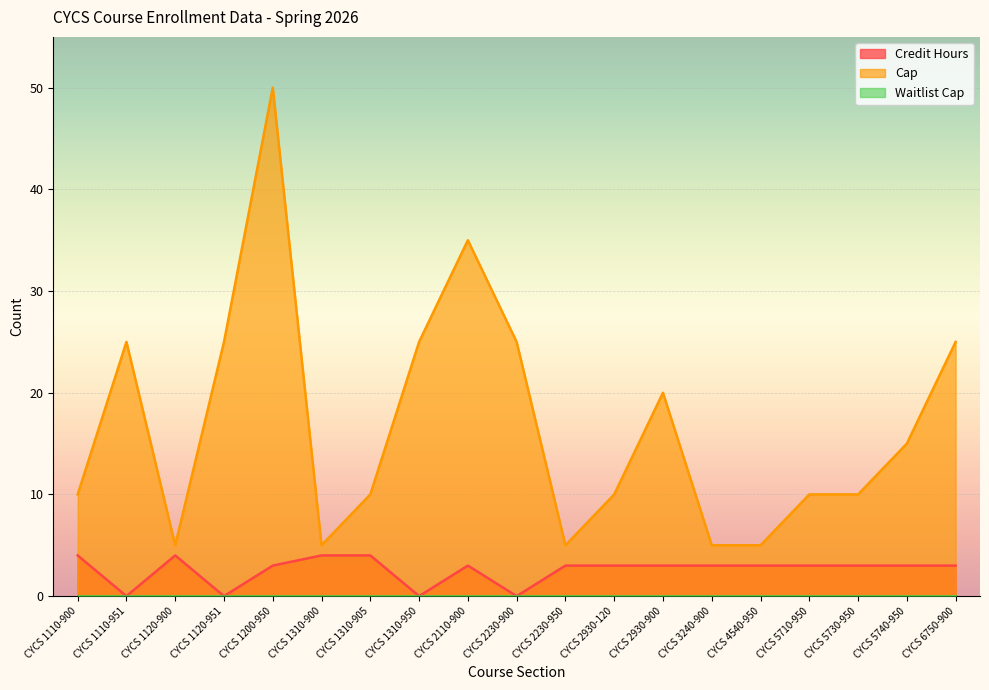

Is the value of Credit Hours at CYCS 6750-900 greater than the value of Cap at CYCS 1310-950?

No